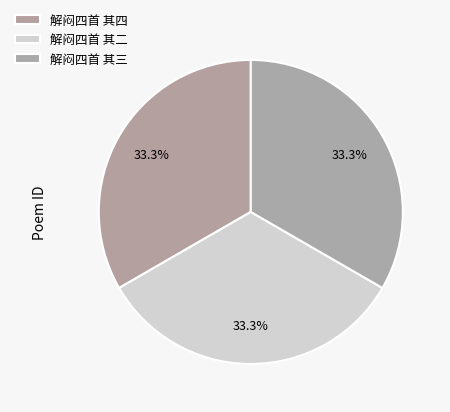

Count the number of slices in the pie.

3